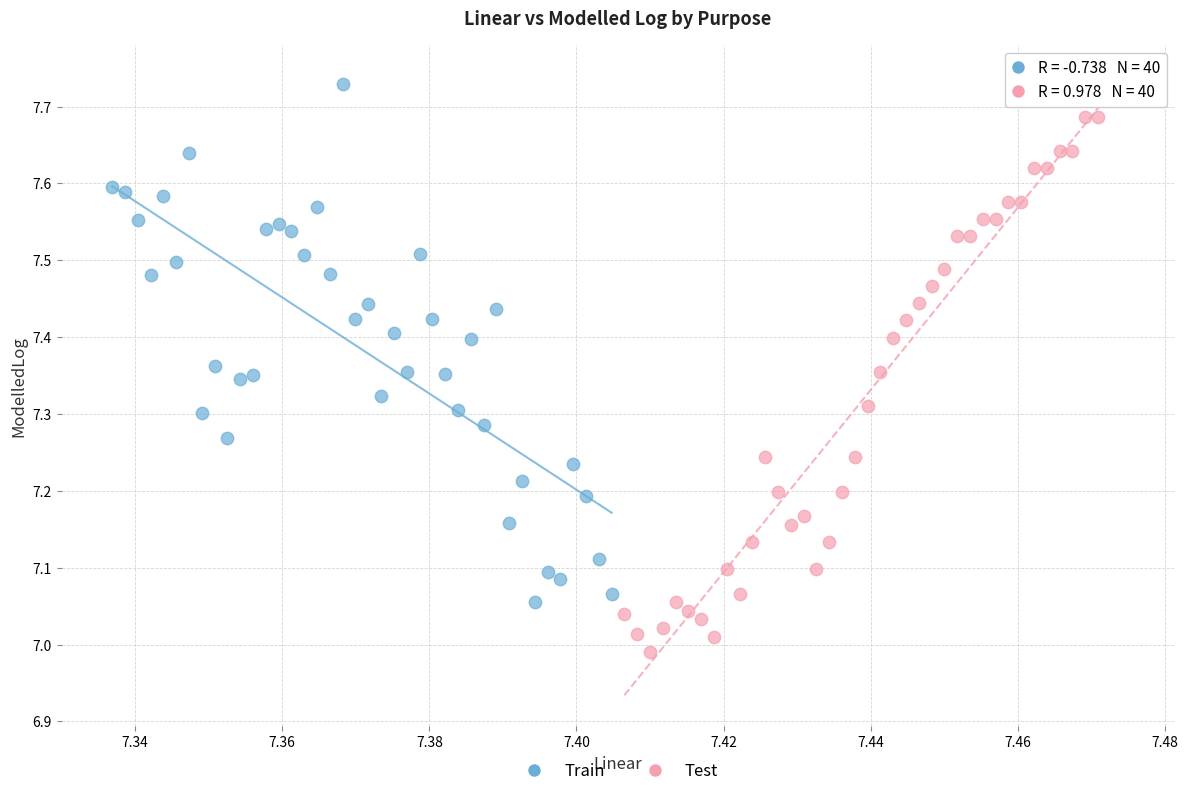

Which series contains the lowest Y value?

Test